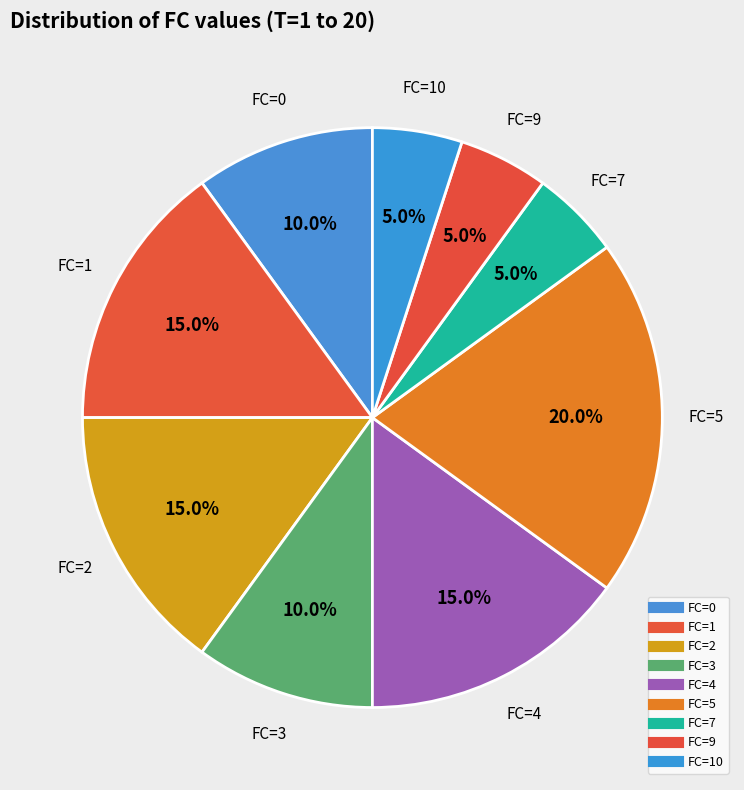

How many segments does this pie chart have?

9